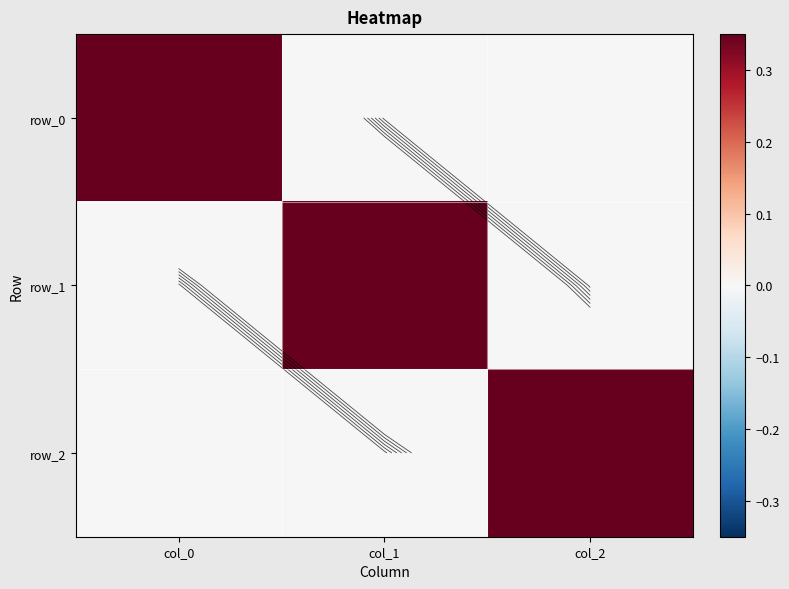

Reading left to right, list all the values displayed in this chart.

row_0: col_0=3.5	col_1=0.0	col_2=0.0
row_1: col_0=0.0	col_1=3.2	col_2=0.0
row_2: col_0=0.0	col_1=0.0	col_2=2.7